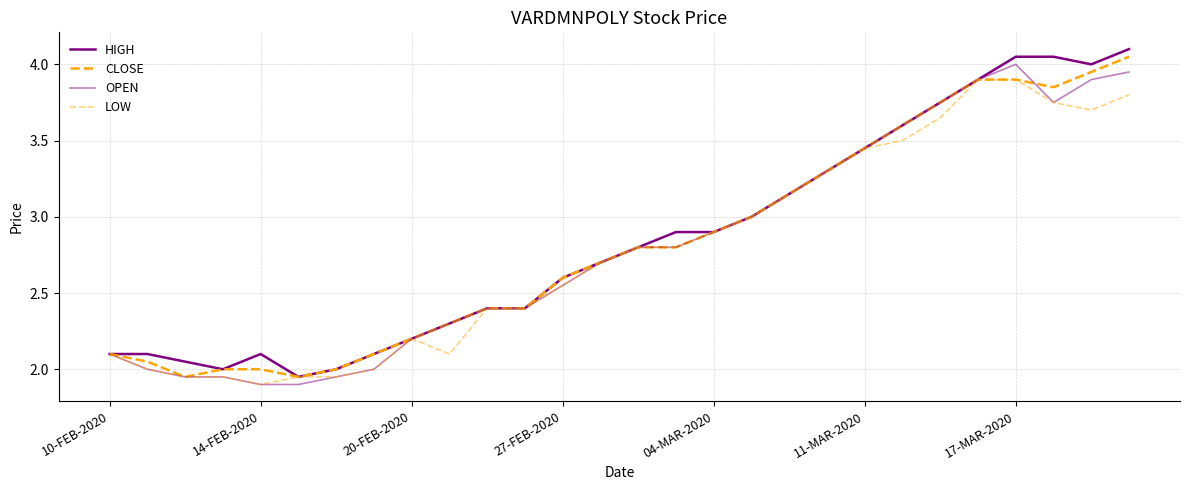

Reading left to right, extract all data points from this chart.

HIGH: 2.1	2.1	2.0	2.0	2.1	1.9	2.0	2.1	2.2	2.3	2.4	2.4	2.6	2.7	2.8	2.9	2.9	3.0	3.1	3.3	3.5	3.6	3.8	3.9	4.0	4.0	4.0	4.1
CLOSE: 2.1	2.0	1.9	2.0	2.0	1.9	2.0	2.1	2.2	2.3	2.4	2.4	2.6	2.7	2.8	2.8	2.9	3.0	3.1	3.3	3.5	3.6	3.8	3.9	3.9	3.9	4.0	4.0
OPEN: 2.1	2.0	1.9	1.9	1.9	1.9	1.9	2.0	2.2	2.3	2.4	2.4	2.5	2.7	2.8	2.8	2.9	3.0	3.1	3.3	3.5	3.6	3.8	3.9	4.0	3.8	3.9	4.0
LOW: 2.1	2.0	1.9	1.9	1.9	1.9	1.9	2.0	2.2	2.1	2.4	2.4	2.5	2.7	2.8	2.8	2.9	3.0	3.1	3.3	3.5	3.5	3.6	3.9	3.9	3.8	3.7	3.8